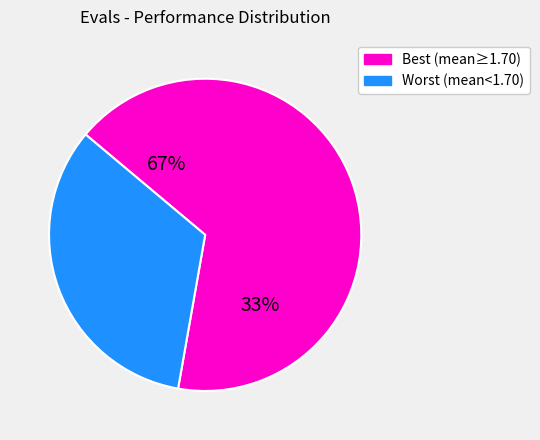

To the nearest percent, what is the difference between the largest and smallest slice percentages?

33%